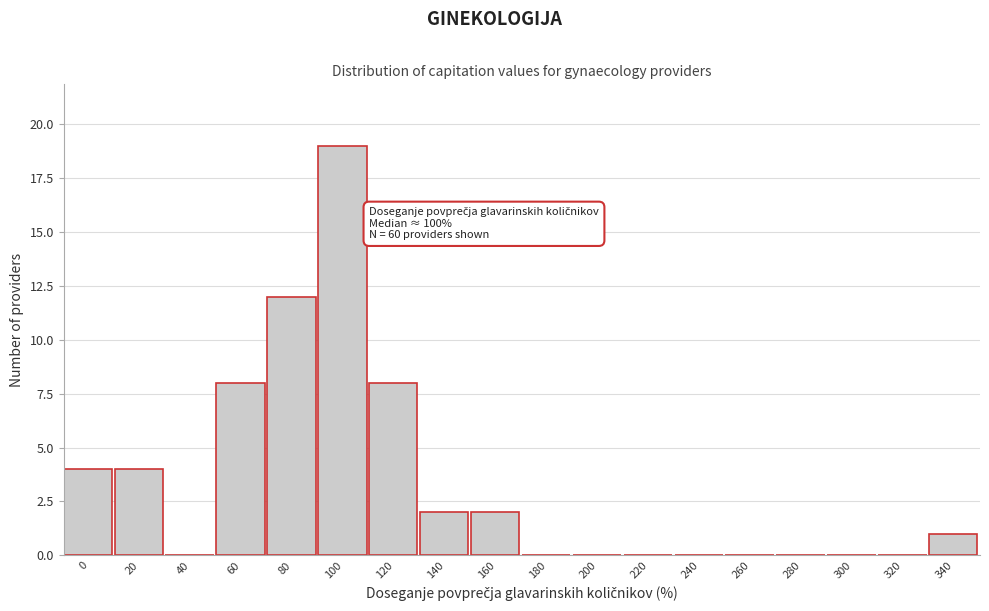

Reading left to right, transcribe all the data shown in this chart.

0=4	20=4	40=0	60=8	80=12	100=19	120=8	140=2	160=2	180=0	200=0	220=0	240=0	260=0	280=0	300=0	320=0	340=1